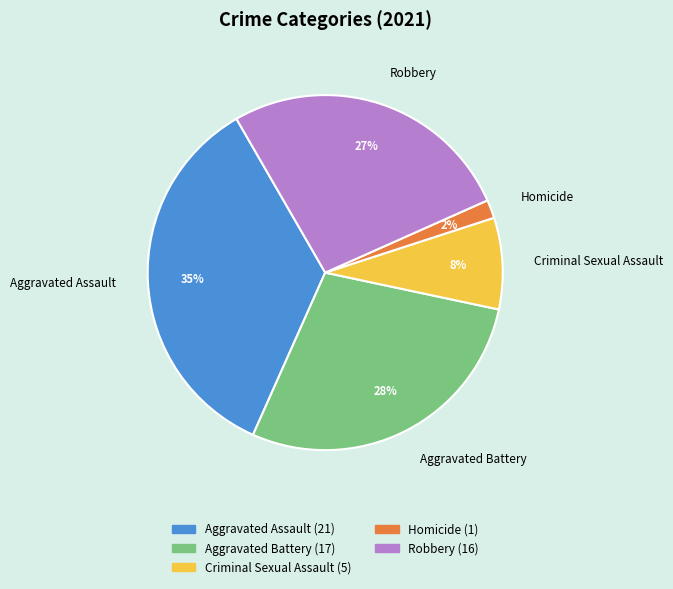

Which slice is the smallest?

Homicide